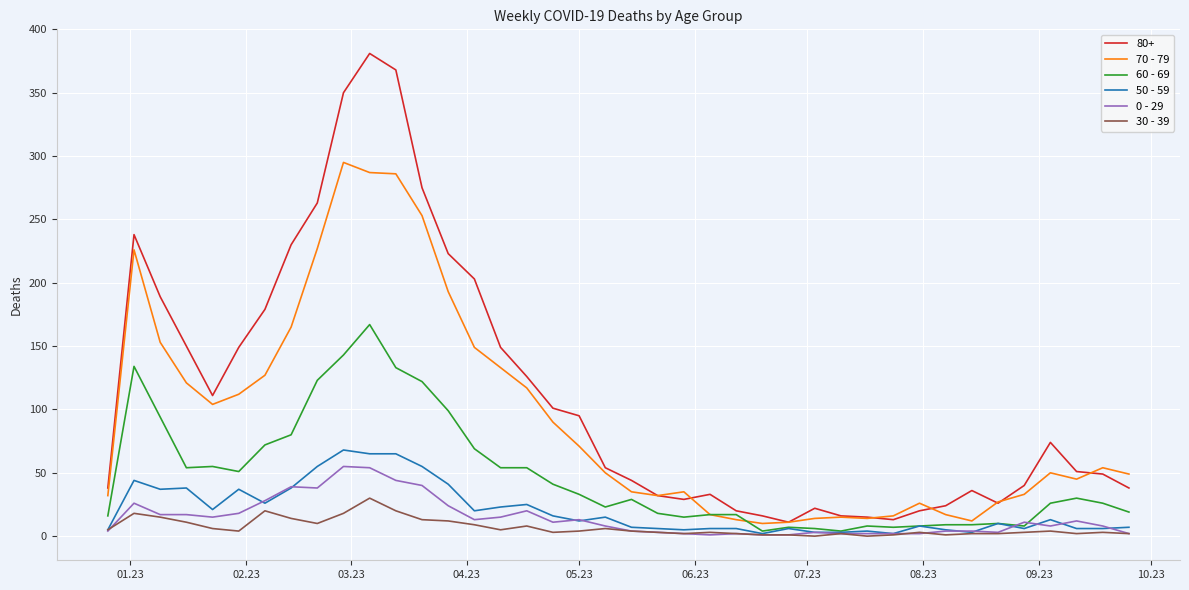

True or false: 30 - 39 and 70 - 79 intersect in this chart.

False